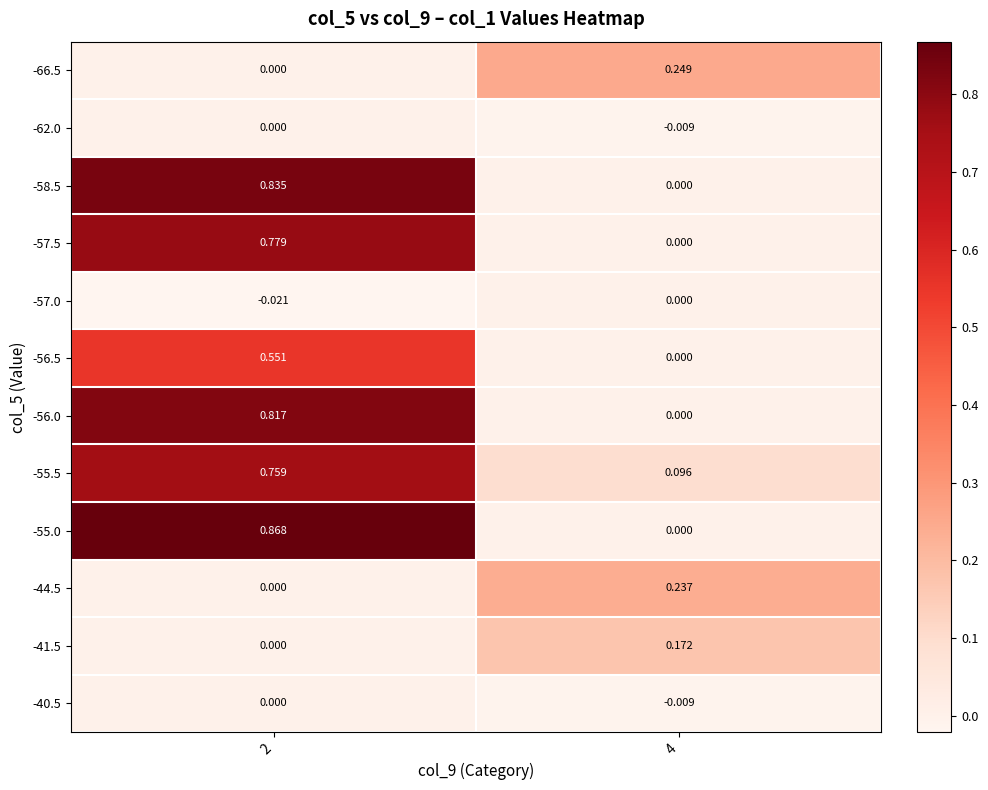

Between 2 and 4, which is larger?

4